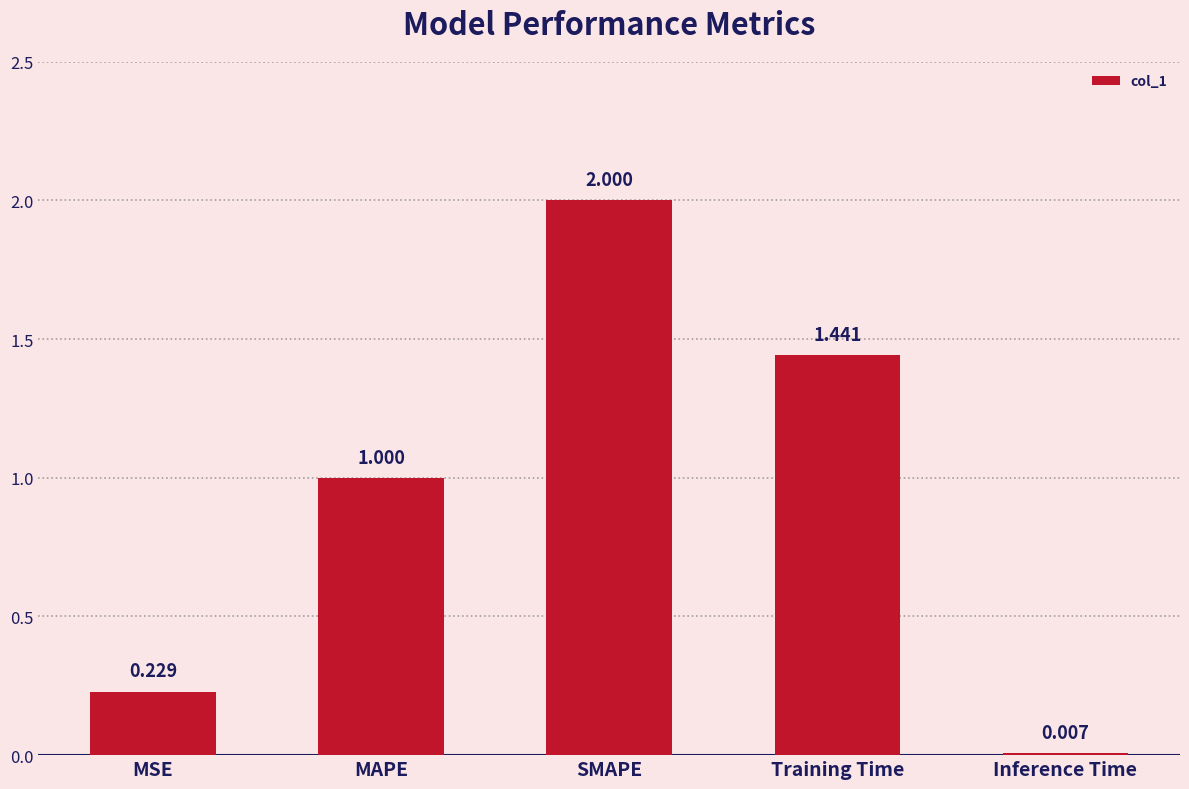

Which has a higher value, SMAPE or Inference Time?

SMAPE